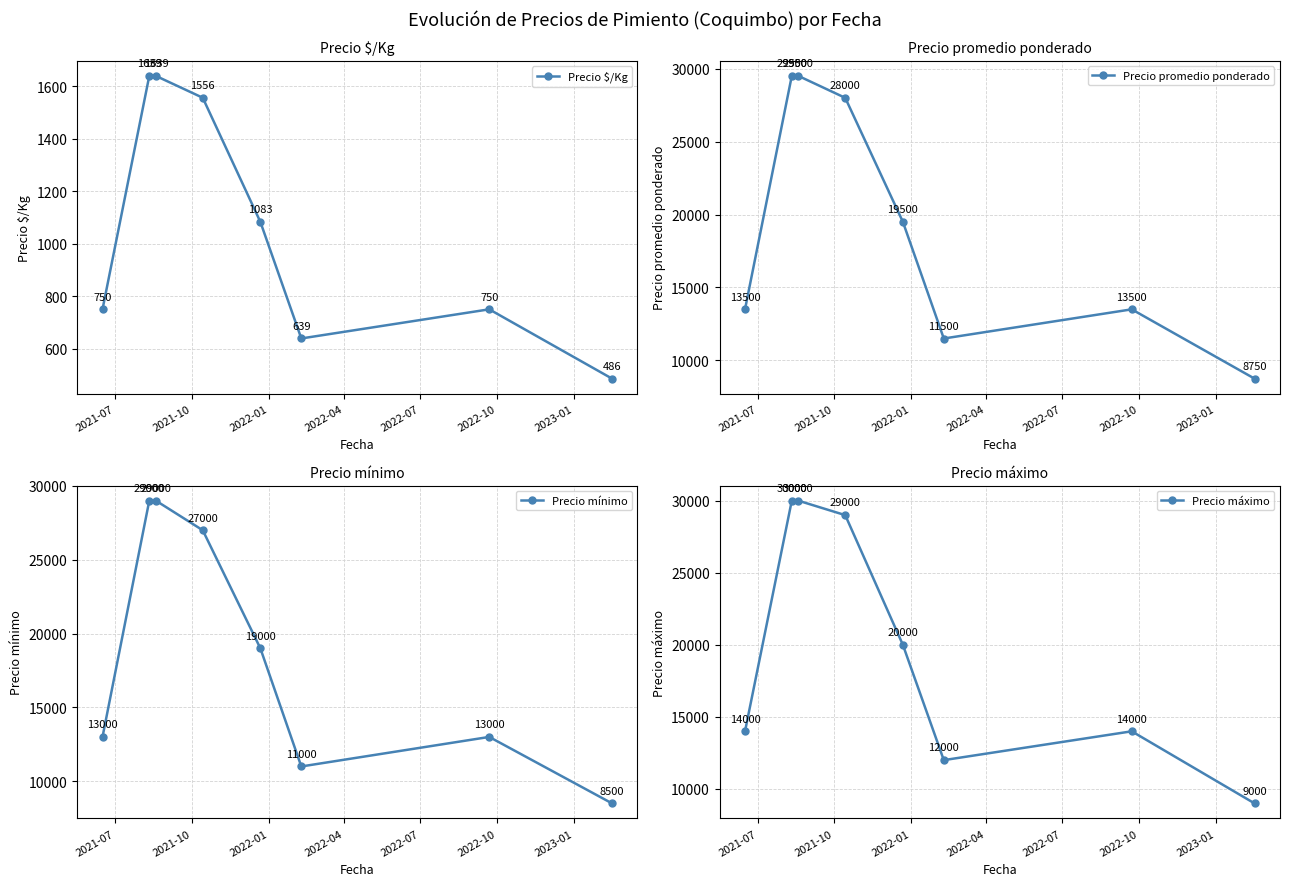

Which series has the largest total across all categories?

Precio máximo